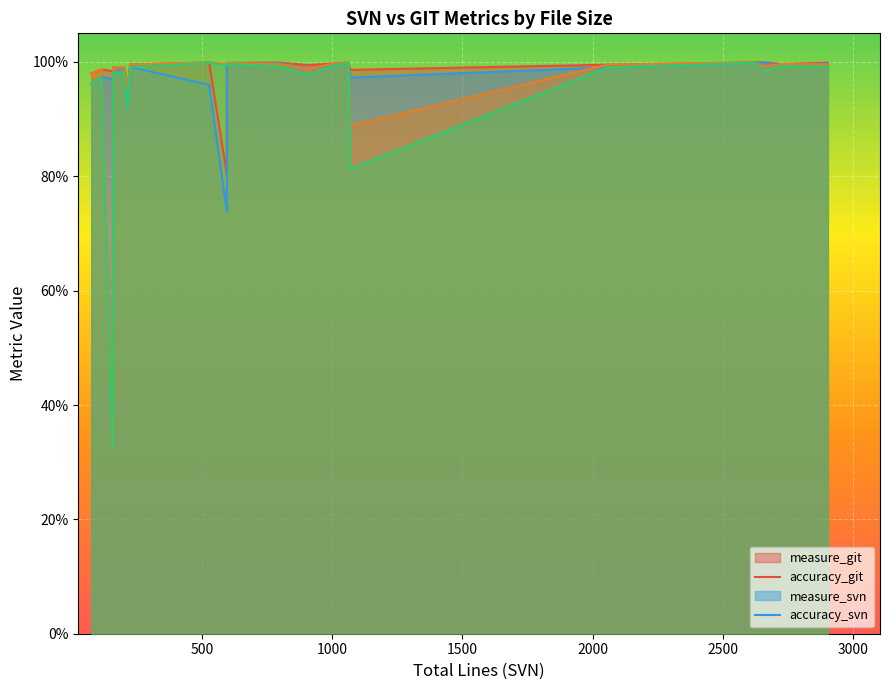

List the series in order of their peak value, lowest first.

accuracy_svn, accuracy_git, measure_svn, measure_git